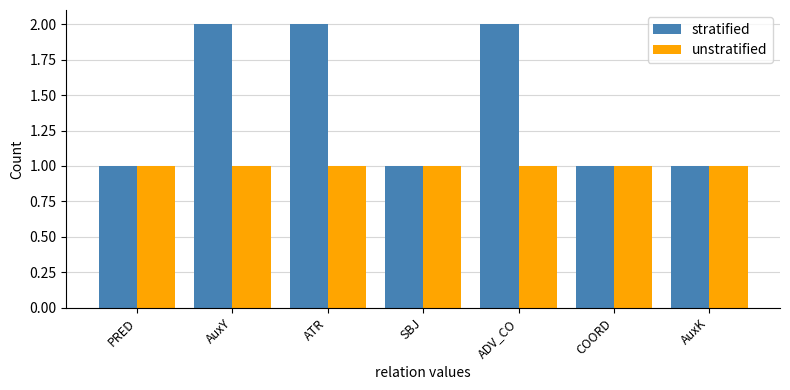

Are the bars grouped side by side (vs. stacked)?

Yes